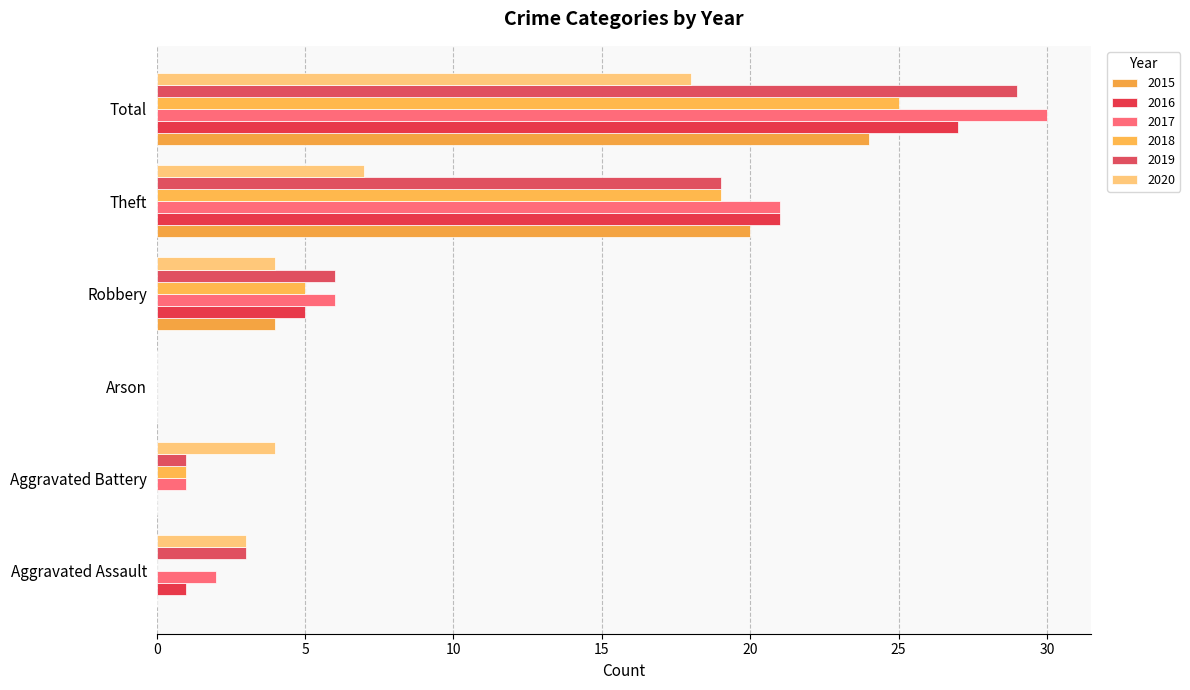

What is the total value across all series at Total?

153